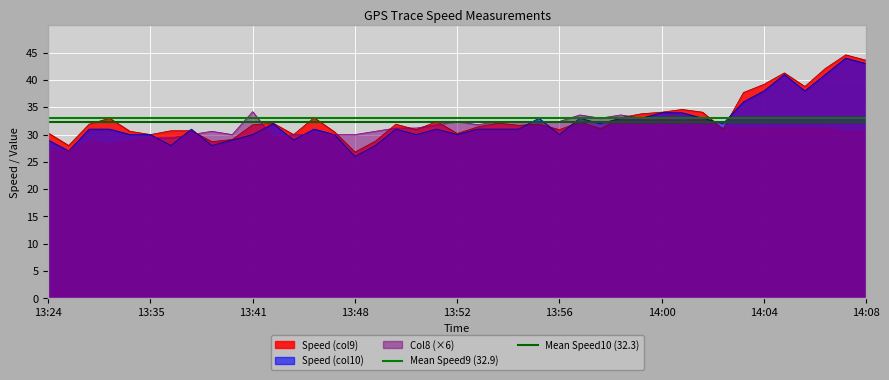

Is it true that Speed (col10) equals 44.3 at 13:41?

False